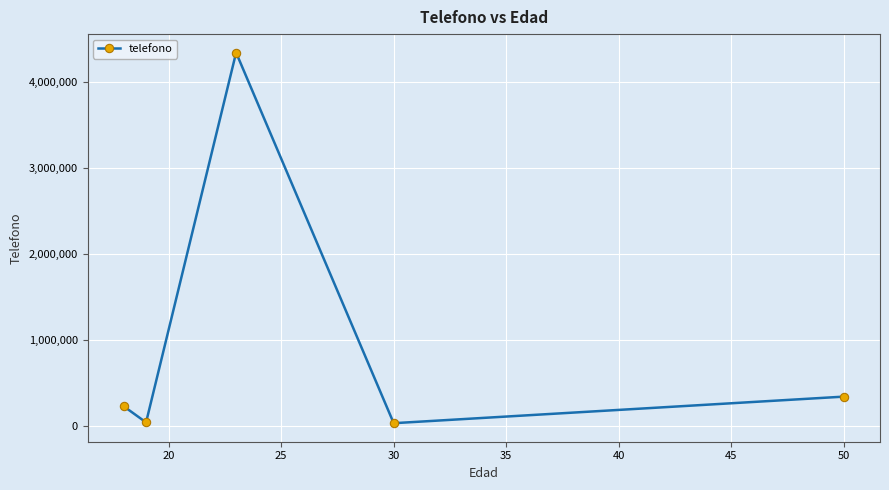

Count the number of categories in the chart.

5